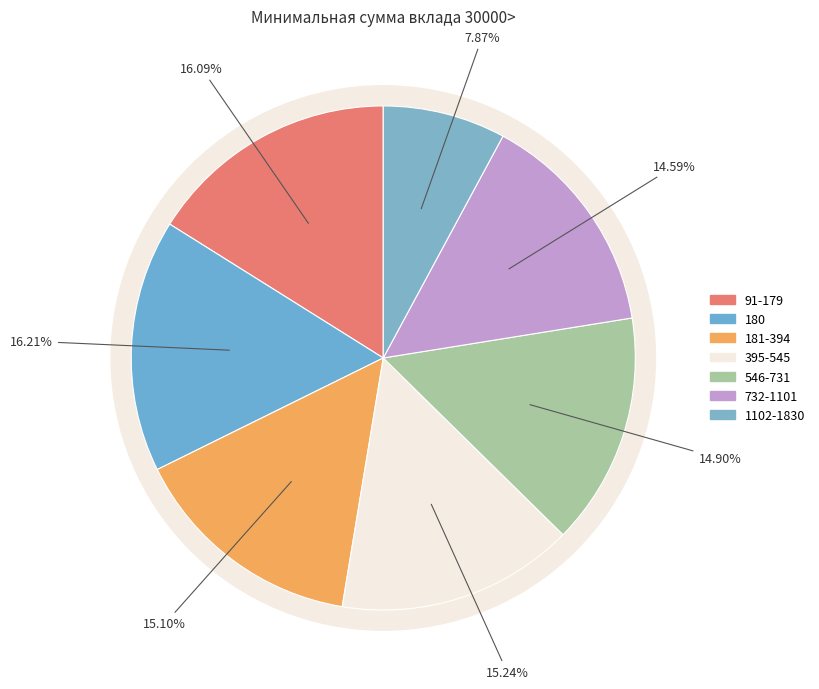

What percentage do 732-1101 and 1102-1830 together represent?

22.5%